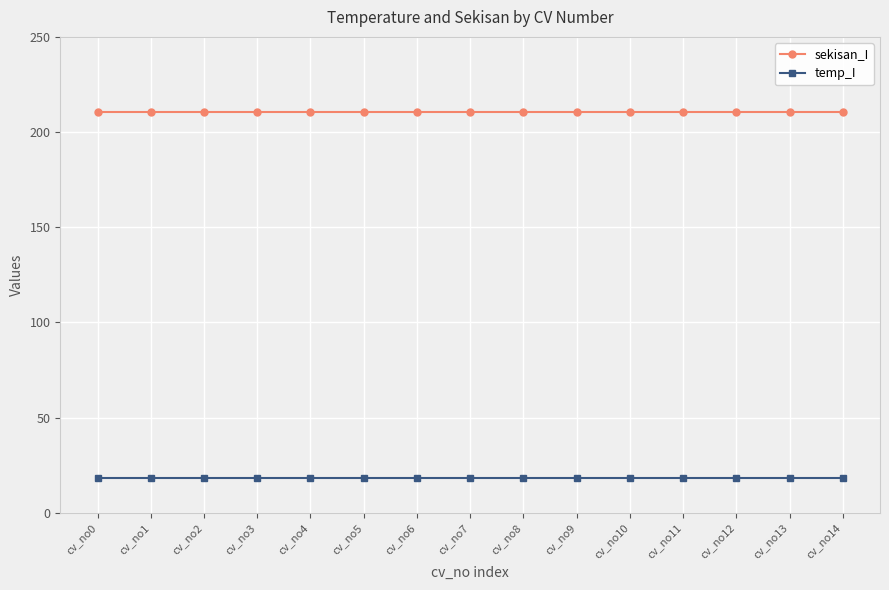

Reading right to left, transcribe all the data shown in this chart.

sekisan_I: cv_no14=210.8	cv_no13=210.8	cv_no12=210.8	cv_no11=210.8	cv_no10=210.8	cv_no9=210.8	cv_no8=210.8	cv_no7=210.8	cv_no6=210.8	cv_no5=210.8	cv_no4=210.8	cv_no3=210.8	cv_no2=210.8	cv_no1=210.8	cv_no0=210.8
temp_I: cv_no14=18.3	cv_no13=18.3	cv_no12=18.3	cv_no11=18.3	cv_no10=18.3	cv_no9=18.3	cv_no8=18.3	cv_no7=18.3	cv_no6=18.3	cv_no5=18.3	cv_no4=18.3	cv_no3=18.3	cv_no2=18.3	cv_no1=18.3	cv_no0=18.3